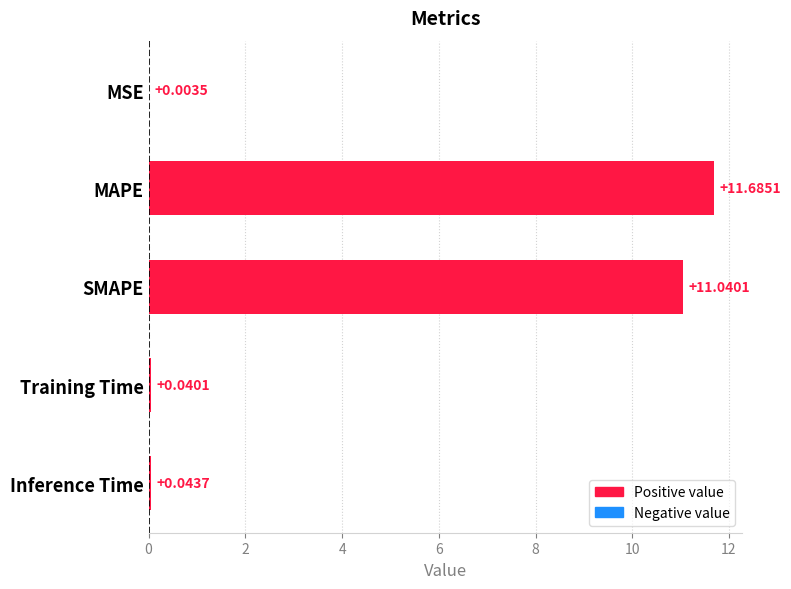

At which label is the value closest to 5?

Inference Time